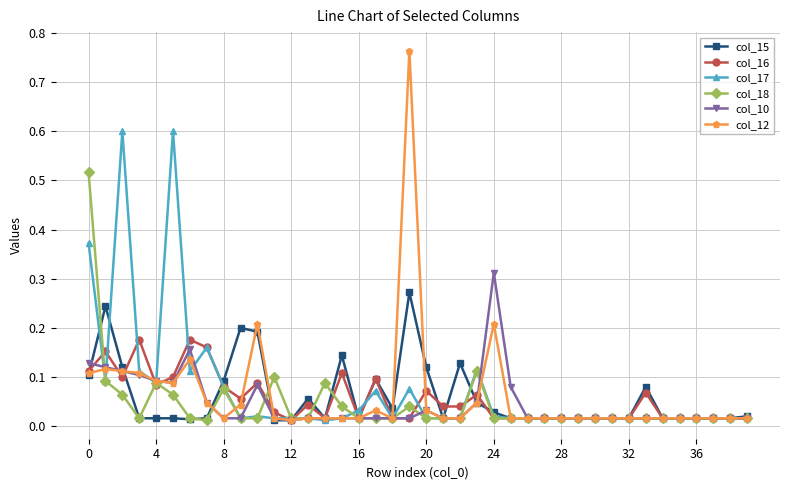

Which series has the largest range (max minus min)?

col_12